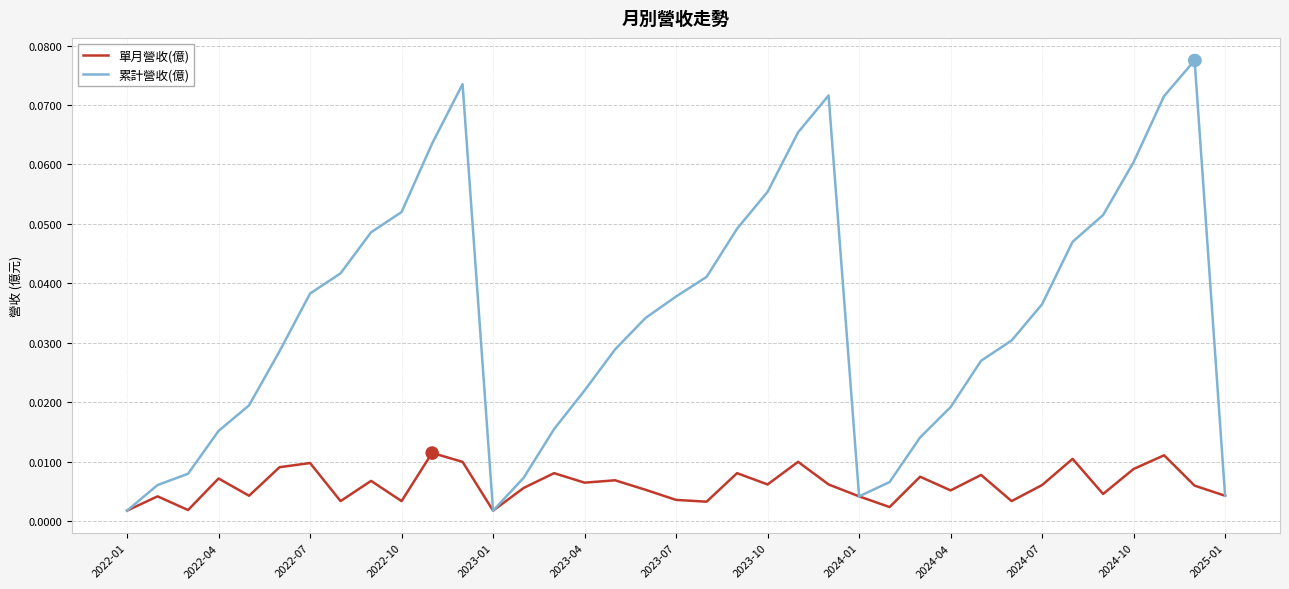

Which series has the largest total across all categories?

累計營收(億)